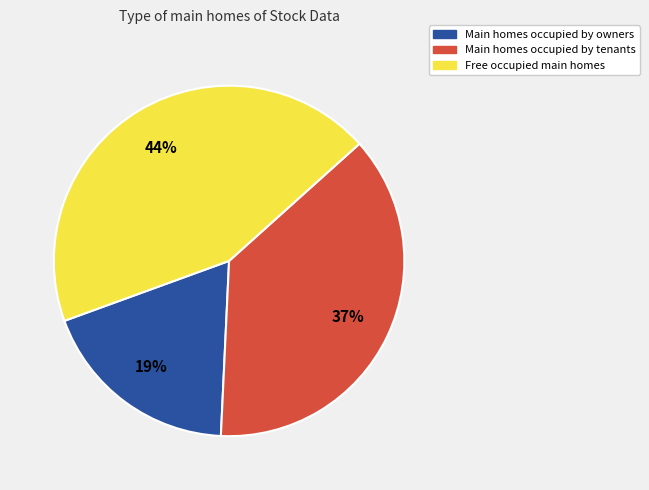

To the nearest percent, what is the difference between the largest and smallest slice percentages?

25%